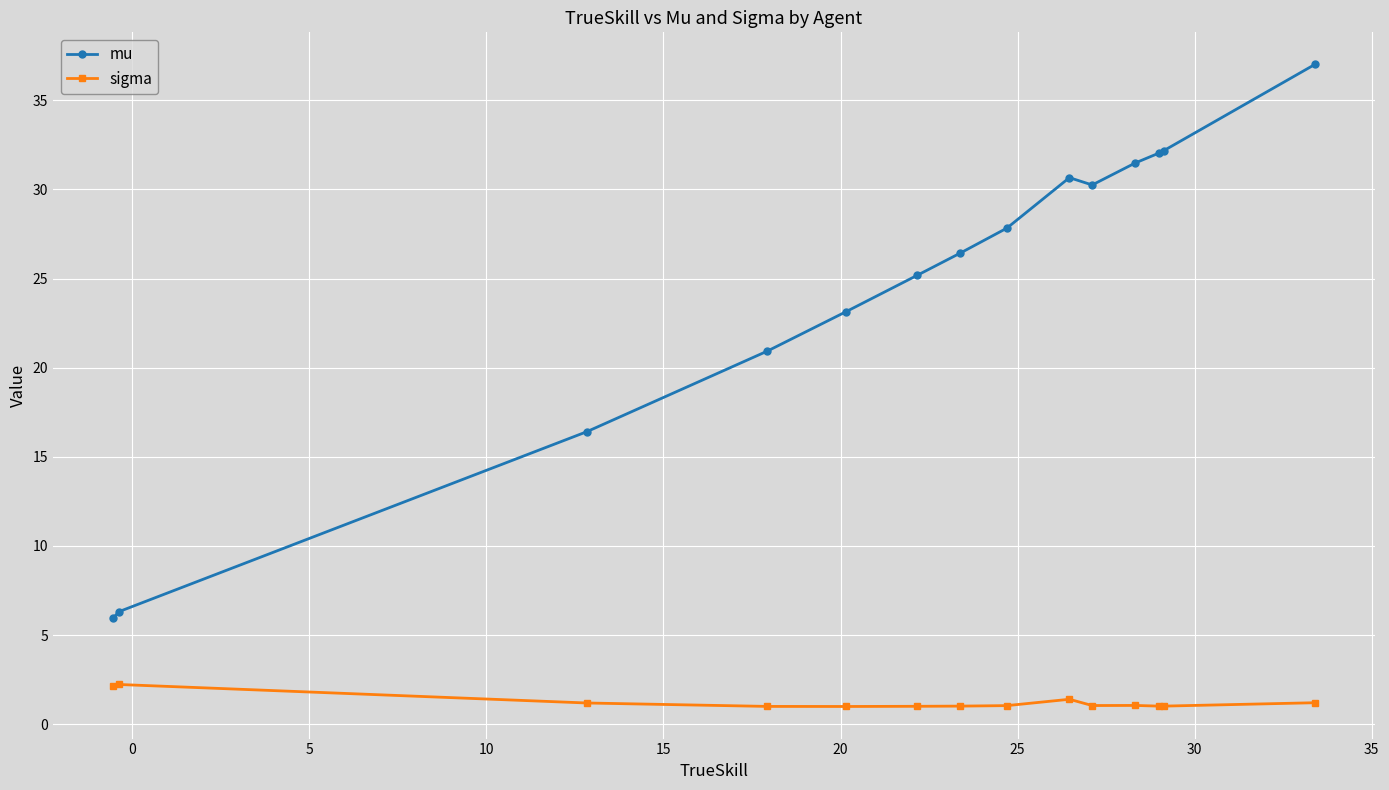

What is the minimum value shown in the chart?

1.0